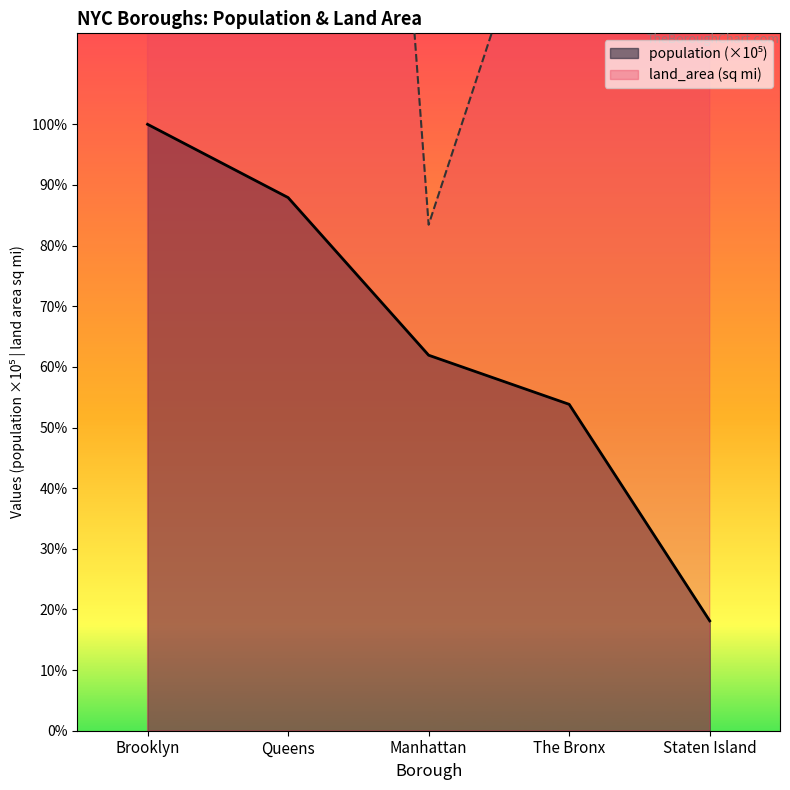

Where is population nearest to the value 16?

Manhattan